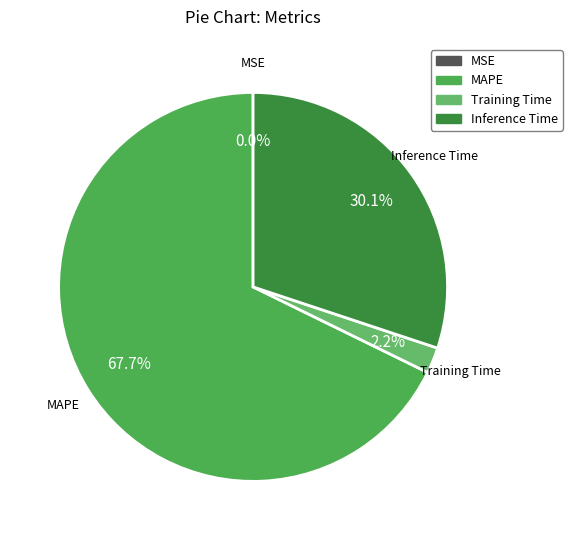

Which slice is the largest?

MAPE